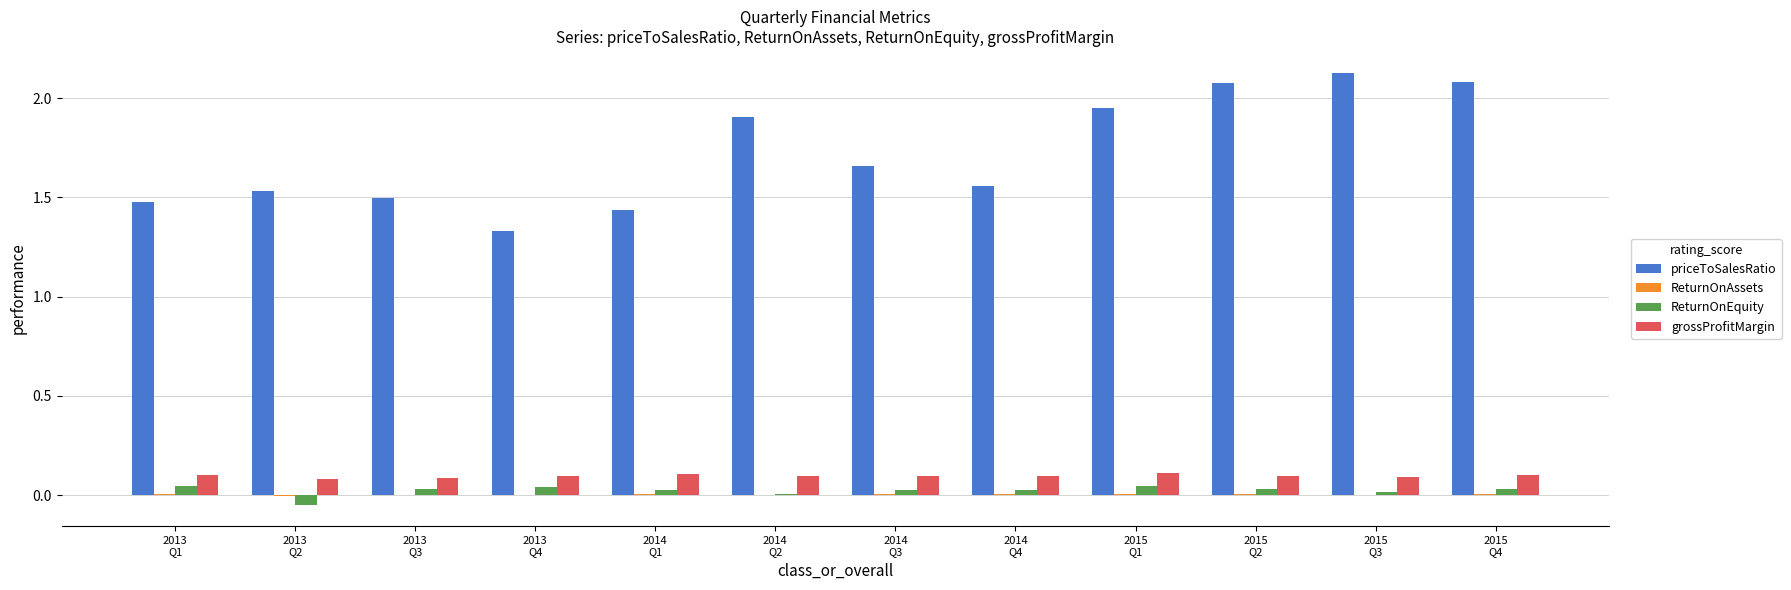

Which series has the largest range (max minus min)?

priceToSalesRatio